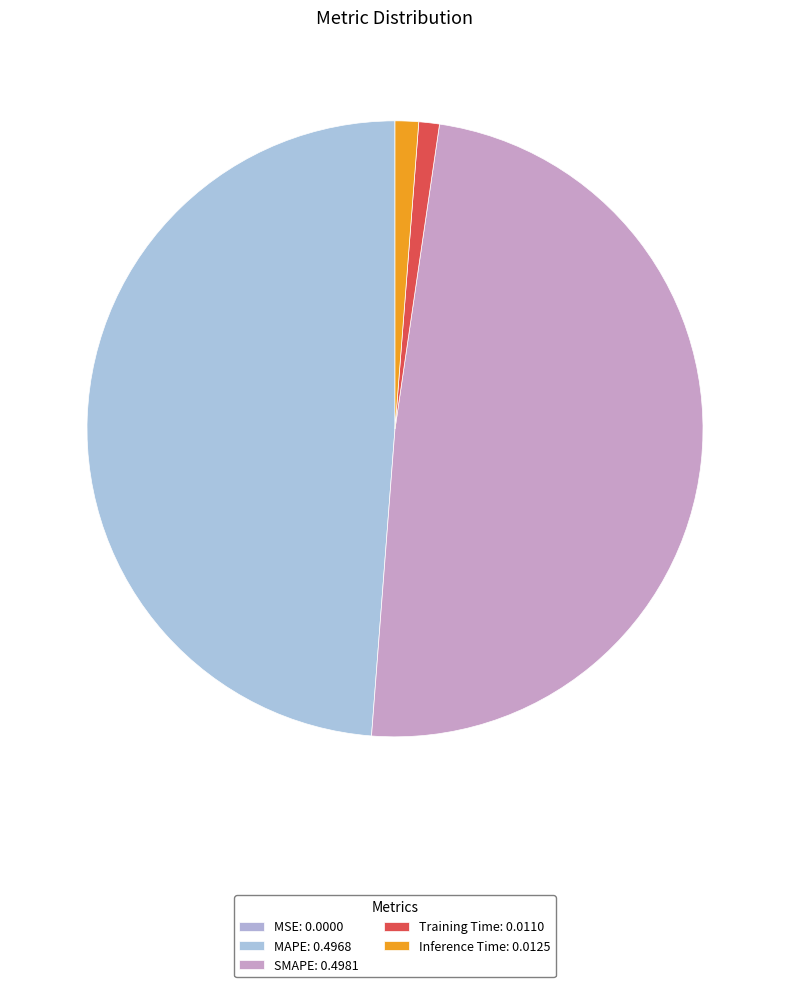

To the nearest percent, what is the average slice percentage?

20%